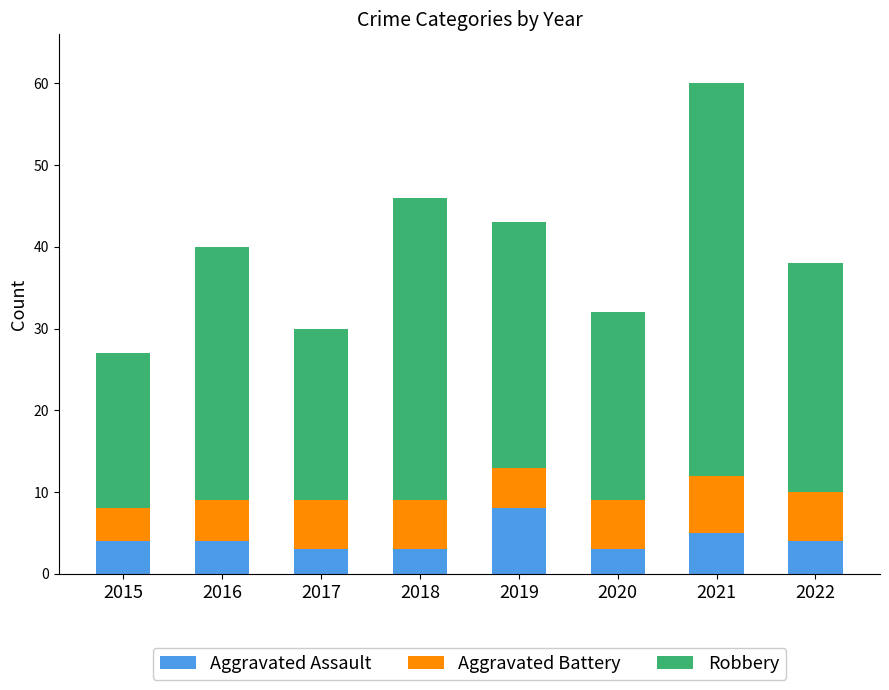

What is the total value across all series at 2018?

46